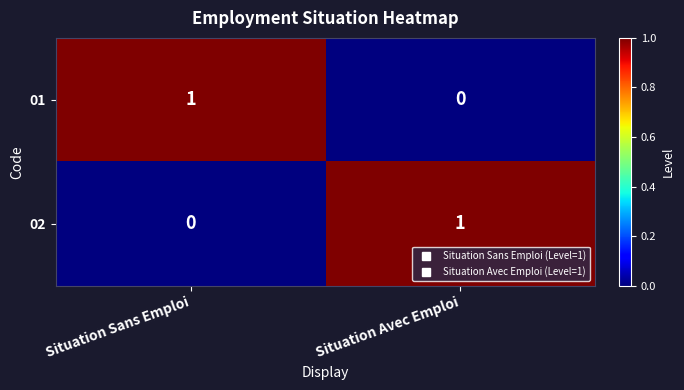

The 01 series shows 0 at Situation Avec Emploi. True or false?

True